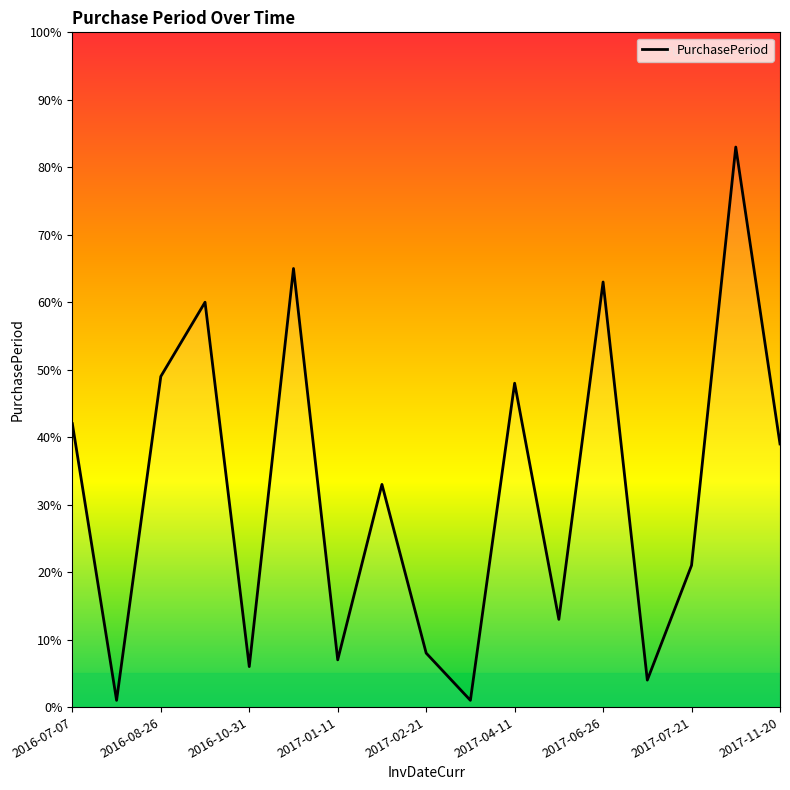

What is the maximum value shown in the chart?

83